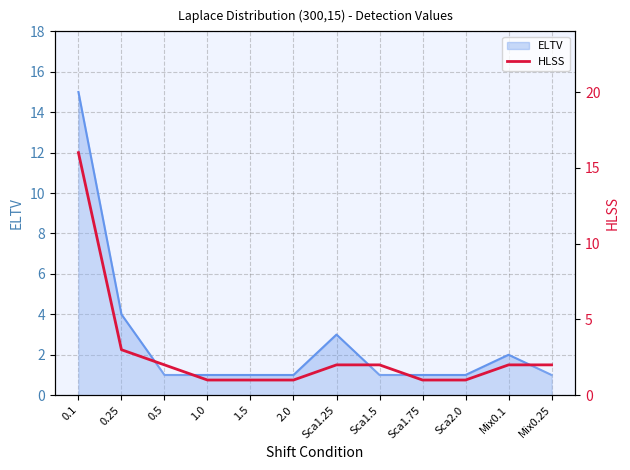

Reading right to left, transcribe all the data shown in this chart.

2	2	1	1	2	2	1	1	1	2	3	16